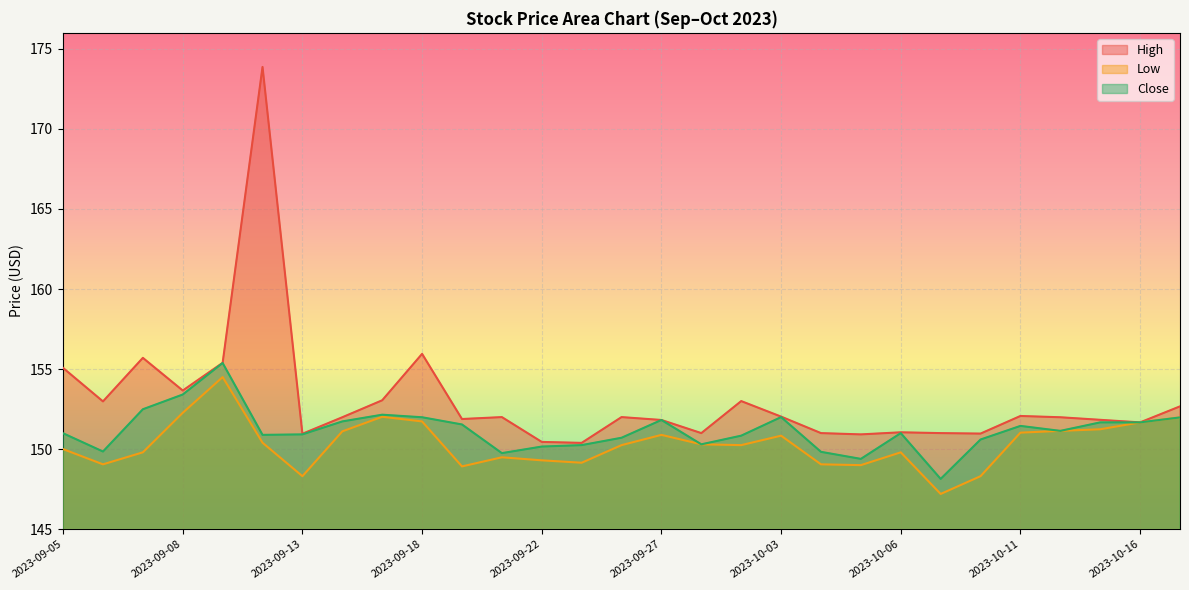

True or false: Low has a value of 152.3 at 2023-09-08.

True